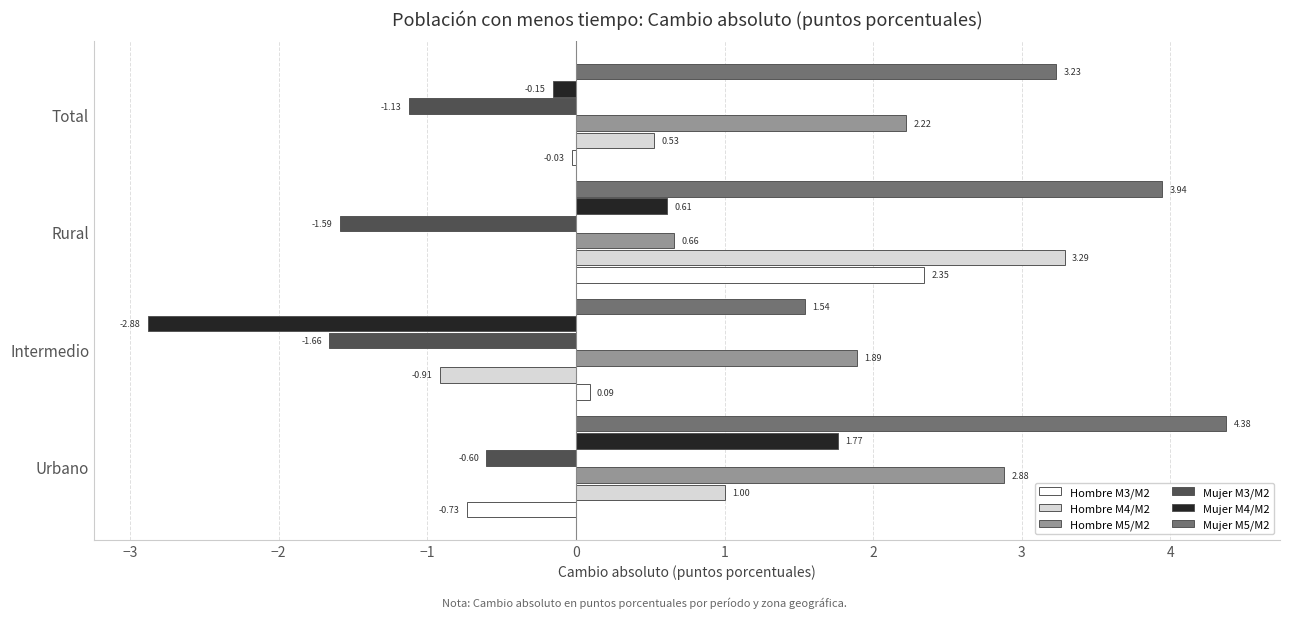

What is the difference between the maximum and second lowest values in the Hombre M4/M2 series?

2.8